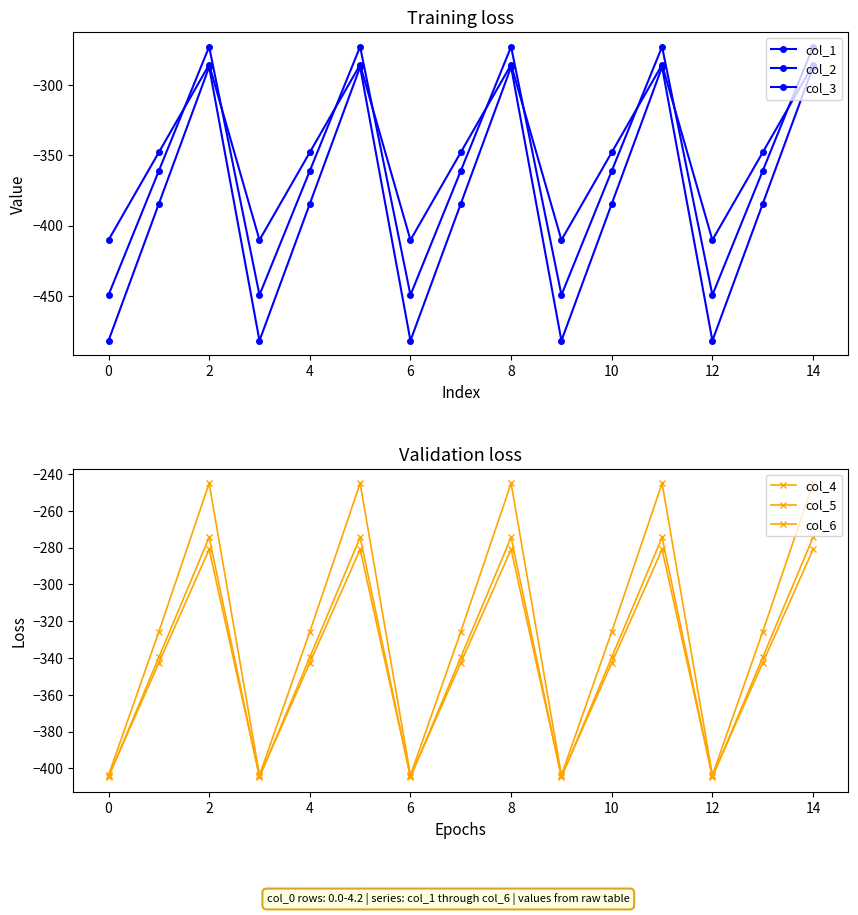

What is the difference between the second highest and minimum values in the col_6 series?

158.7